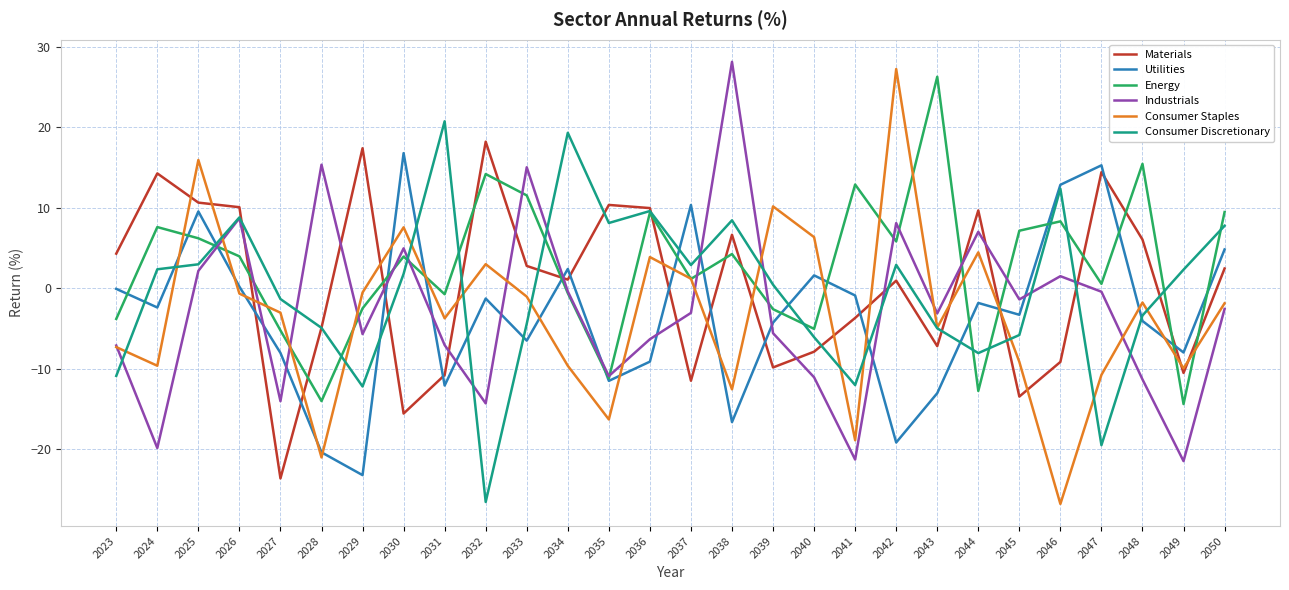

True or false: Industrials has a value of 7.0 at 2044.

True